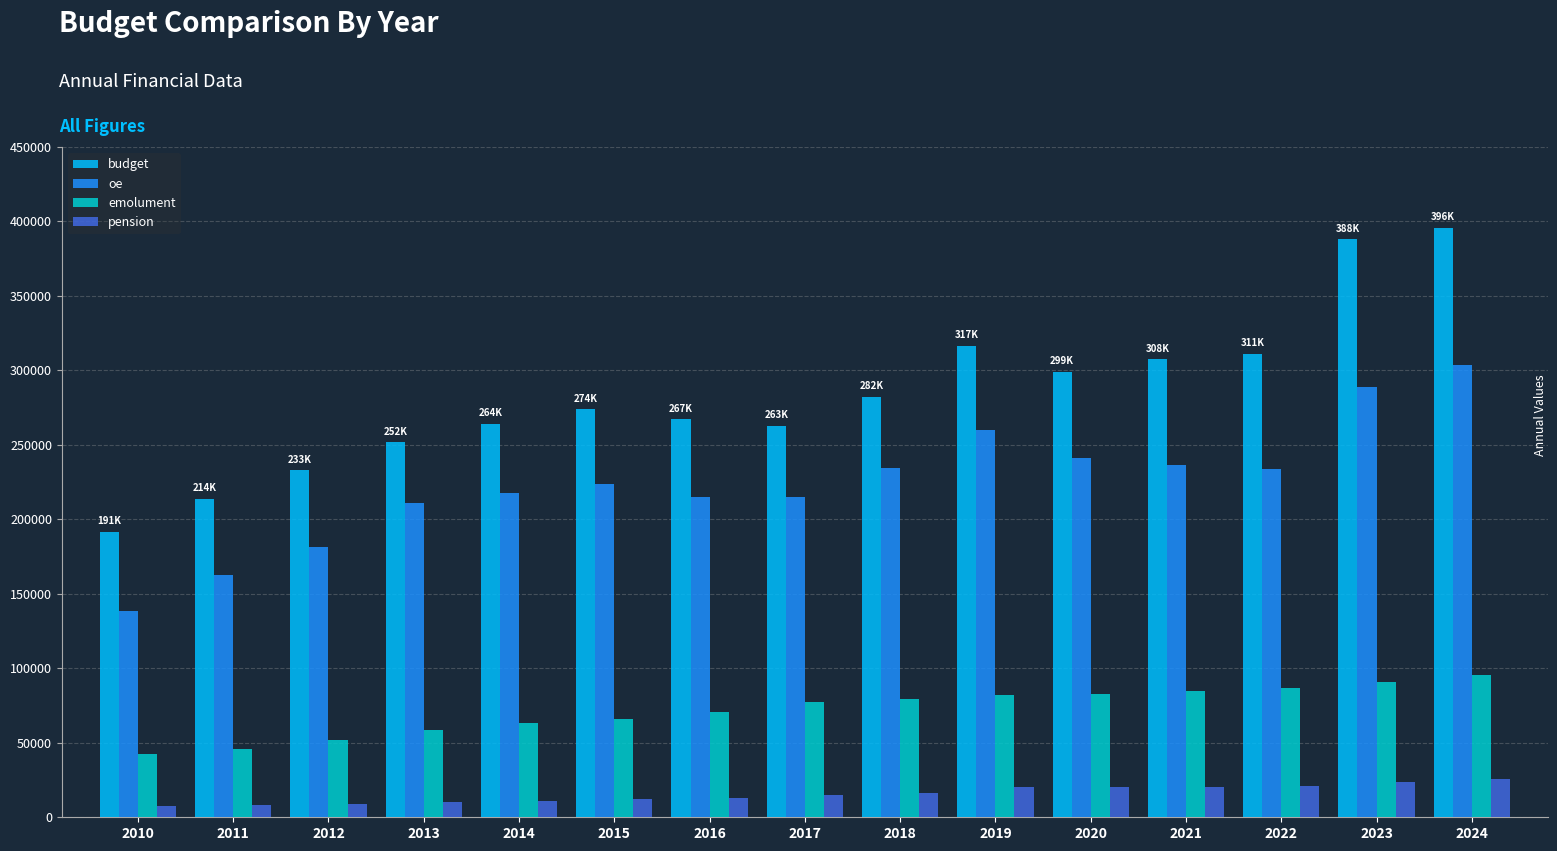

True or false: emolument has a value of 86510.0 at 2022.

True